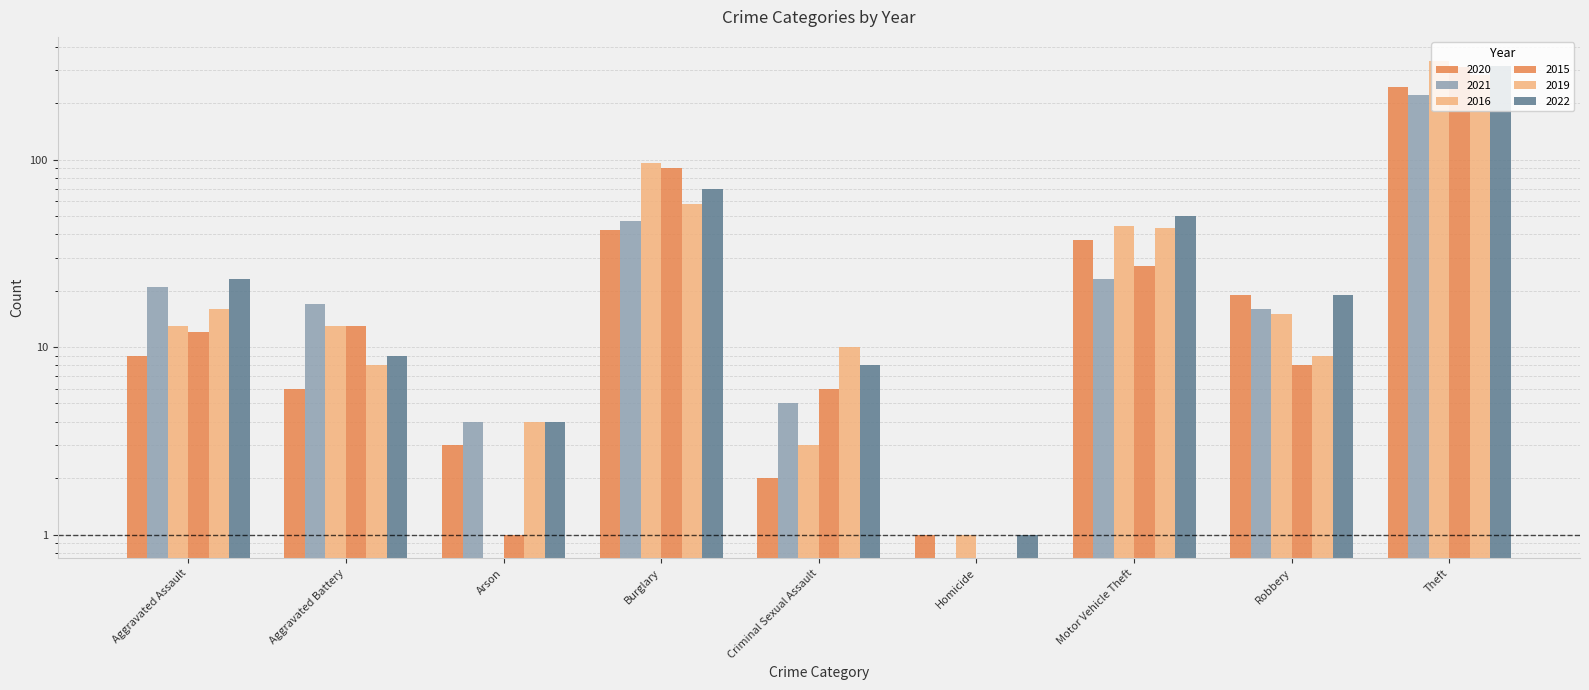

Reading left to right, extract all data points from this chart.

2020: 9	6	3	42	2	1	37	19	245
2021: 21	17	4	47	5	0	23	16	221
2016: 13	13	0	96	3	1	44	15	337
2015: 12	13	1	90	6	0	27	8	311
2019: 16	8	4	58	10	0	43	9	281
2022: 23	9	4	70	8	1	50	19	314